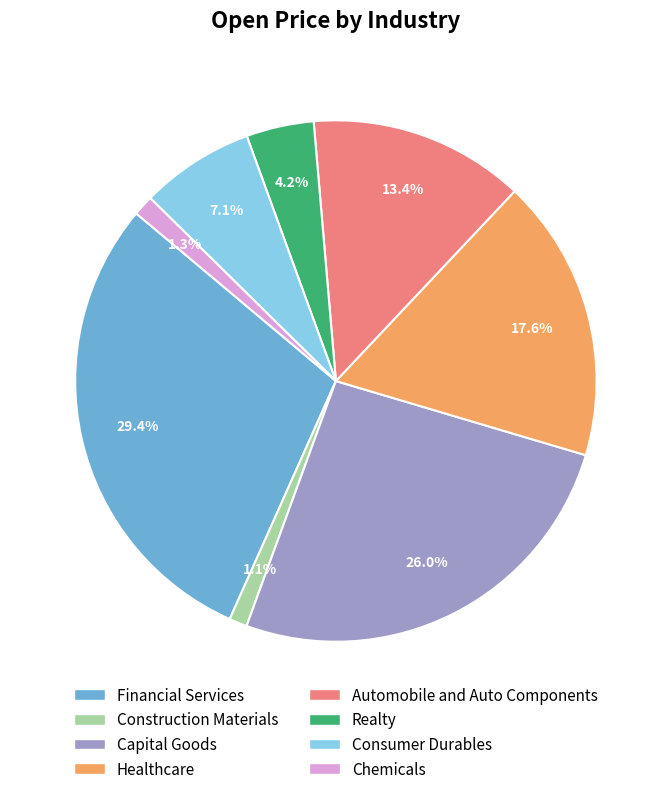

Is there a majority slice in this chart?

No